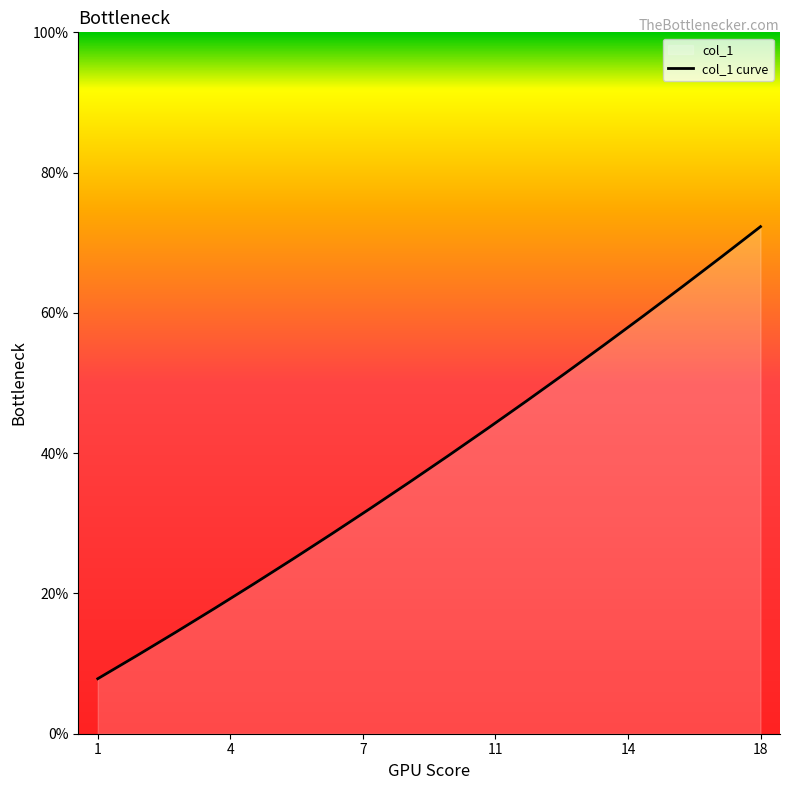

At which category does the chart reach its peak across all series?

18